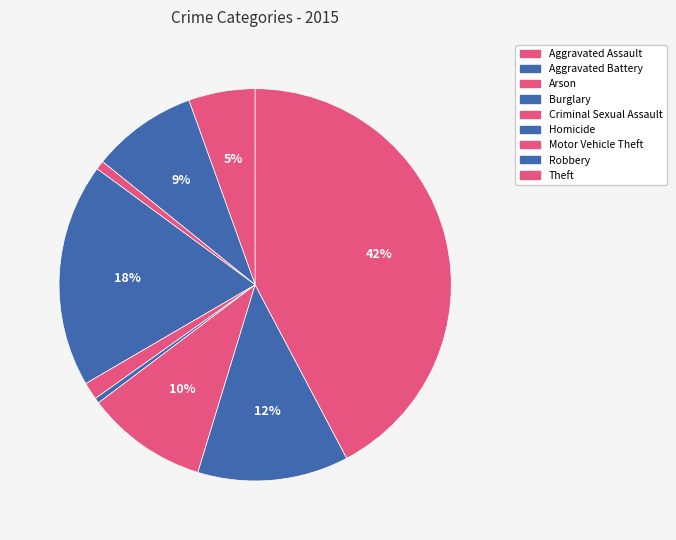

To the nearest percent, what is the difference between the largest and smallest slice percentages?

42%